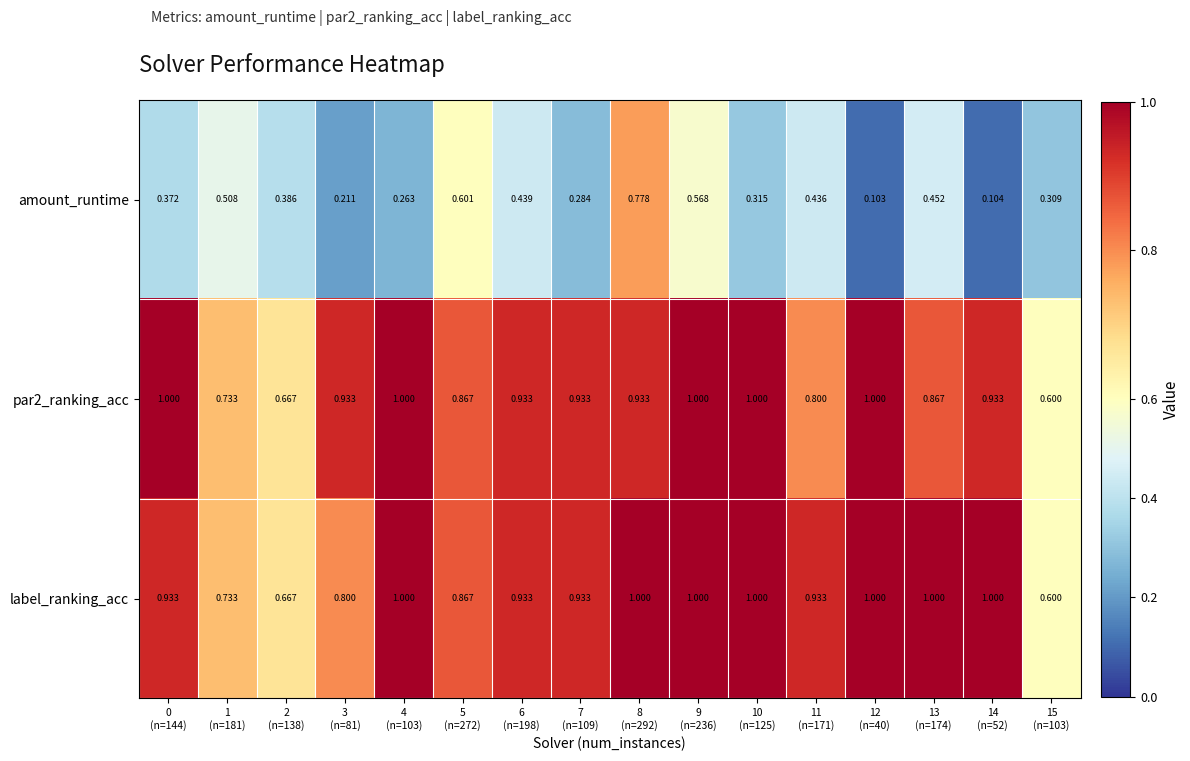

Which series has the widest spread of values?

amount_runtime